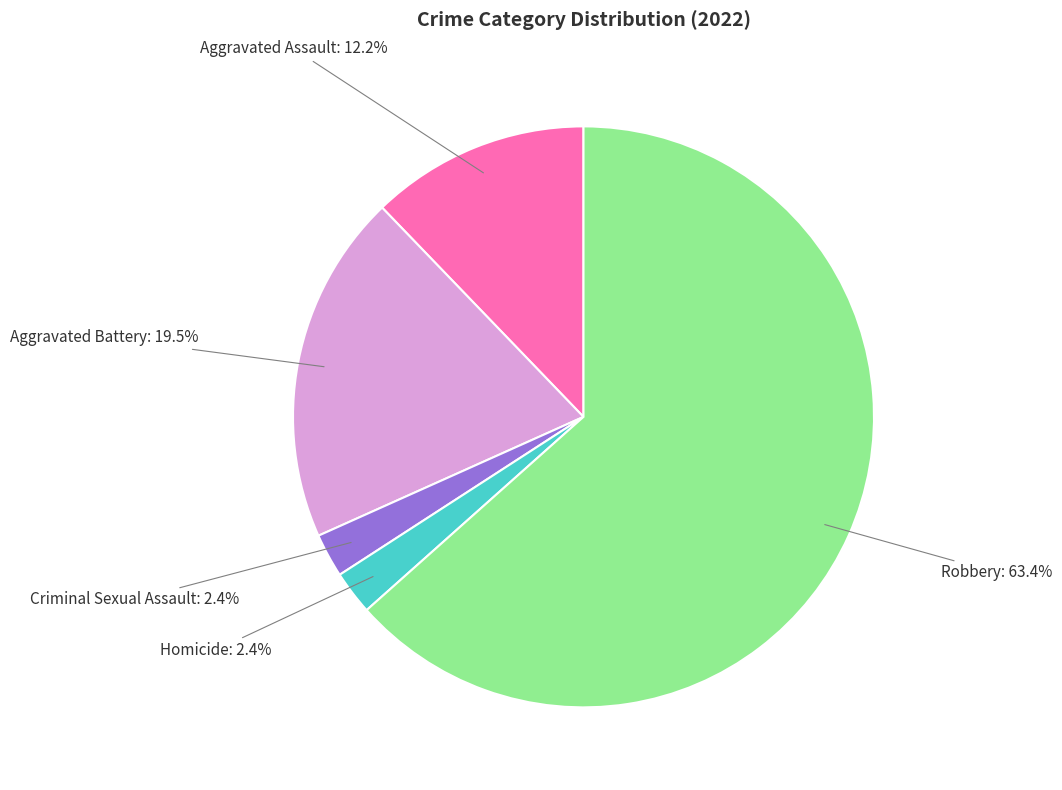

Does any single category account for the majority?

Yes